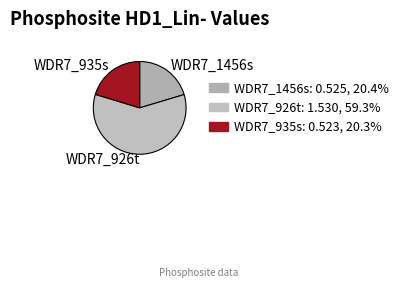

Do WDR7_935s and WDR7_926t together represent more than half of the pie?

Yes